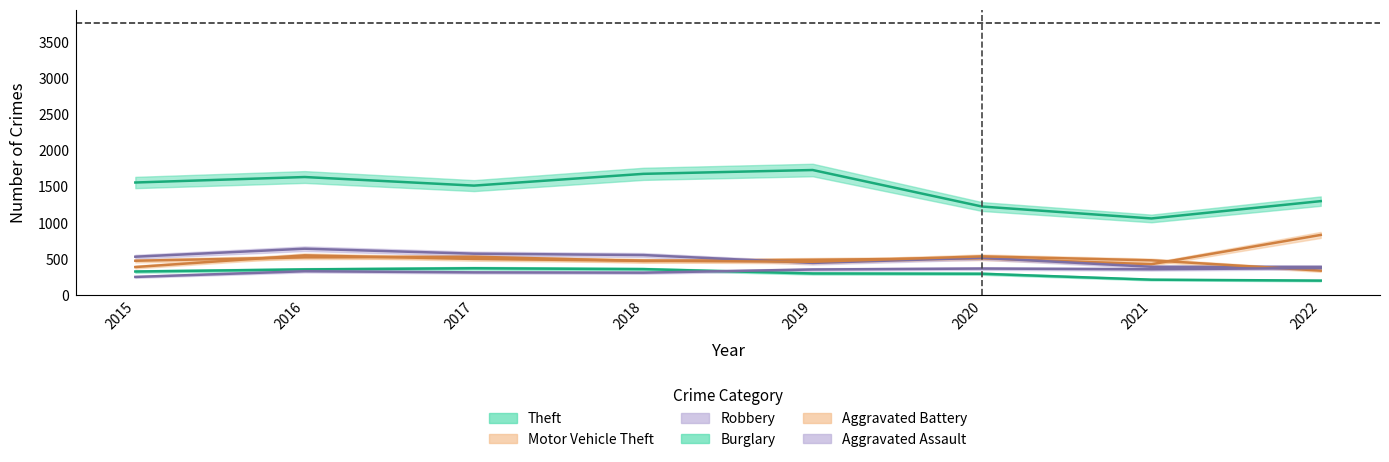

At how many categories does at least one series exceed 1656?

2